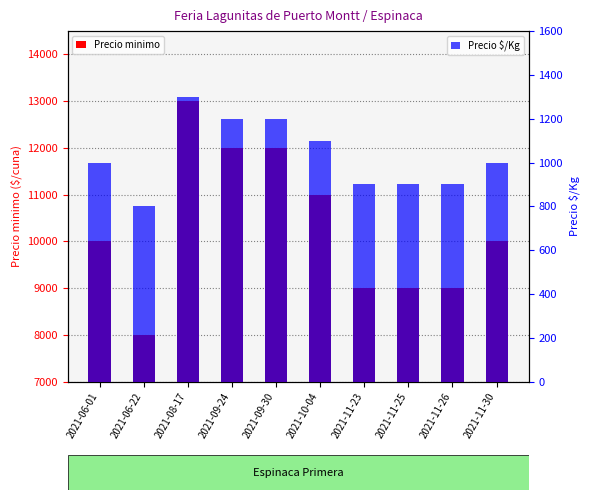

Are the bars grouped side by side (vs. stacked)?

Yes